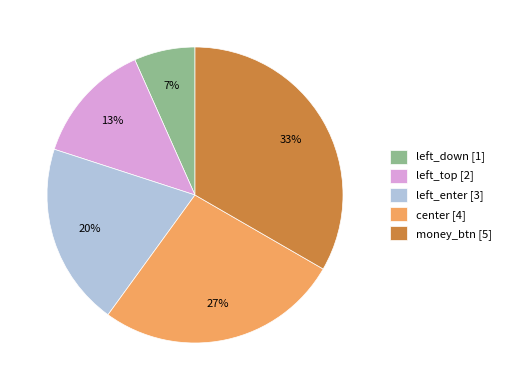

Approximately how many times larger is the value at left_top [2] compared to left_enter [3]?

0.7